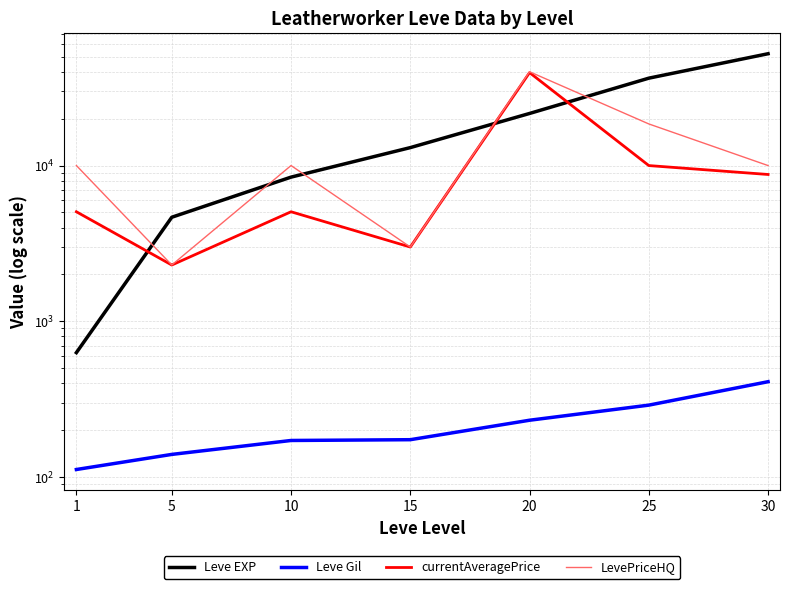

True or false: LevePriceHQ has a value of 3000.0 at 15.

True